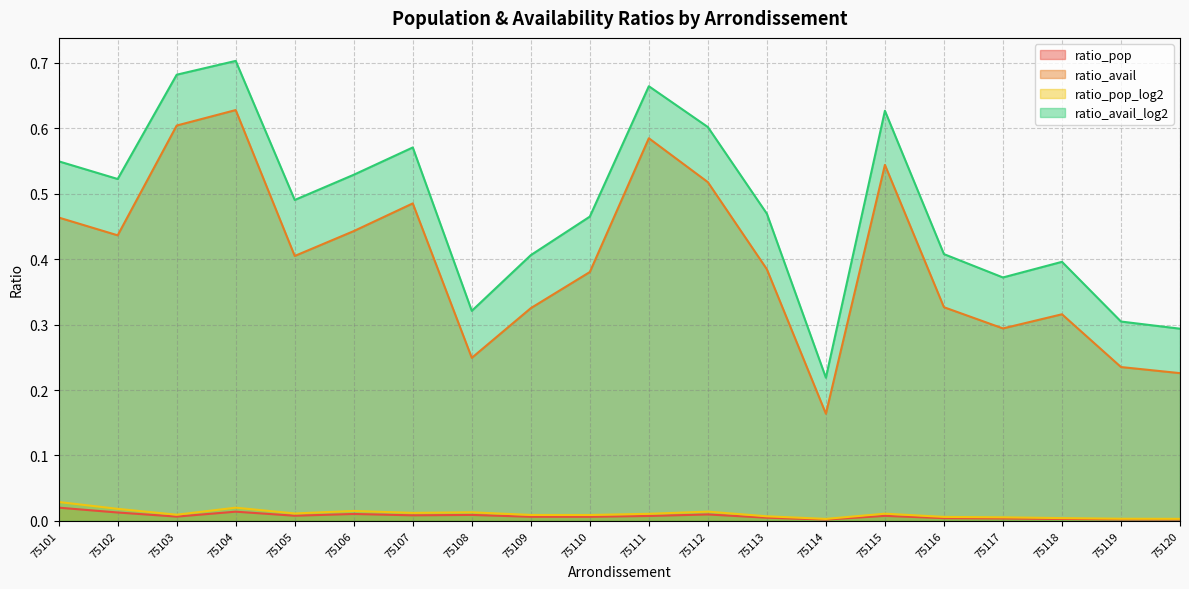

Where is ratio_pop_log2 nearest to the value 0?

75114